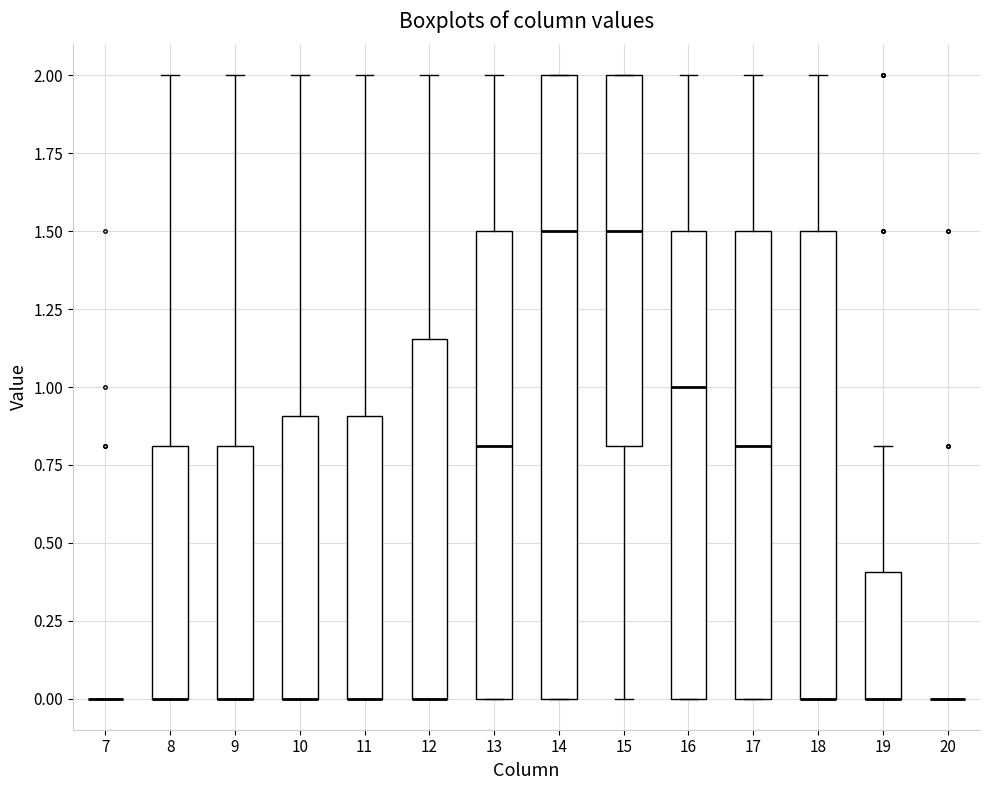

Where is the upper edge of the box at x = 18 on the y-axis? The values are not printed on the chart, so give them approximately, as read against the axis.

1.50